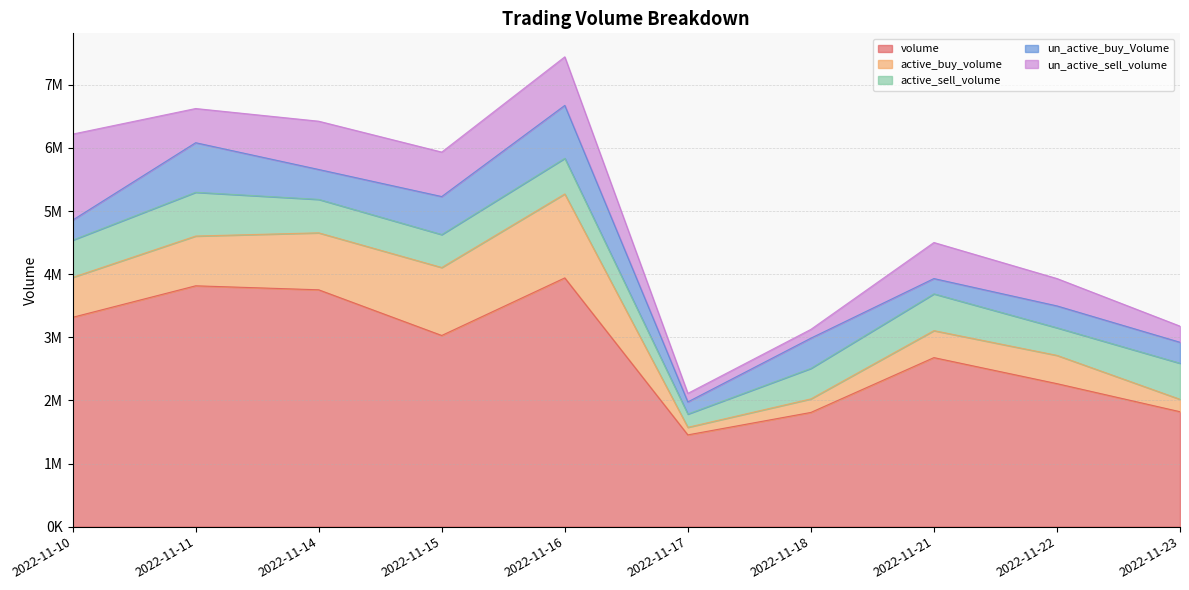

Reading right to left, transcribe all the data shown in this chart.

volume: 2022-11-23=1820875	2022-11-22=2265350	2022-11-21=2677878	2022-11-18=1809300	2022-11-17=1453900	2022-11-16=3940640	2022-11-15=3028600	2022-11-14=3752198	2022-11-11=3815500	2022-11-10=3316200
active_buy_volume: 2022-11-23=196800	2022-11-22=448100	2022-11-21=427400	2022-11-18=214500	2022-11-17=119900	2022-11-16=1330100	2022-11-15=1076498	2022-11-14=902500	2022-11-11=788100	2022-11-10=632400
active_sell_volume: 2022-11-23=571100	2022-11-22=437350	2022-11-21=582900	2022-11-18=483400	2022-11-17=210200	2022-11-16=564700	2022-11-15=522200	2022-11-14=530033	2022-11-11=693600	2022-11-10=589900
un_active_buy_Volume: 2022-11-23=332100	2022-11-22=346200	2022-11-21=242000	2022-11-18=478700	2022-11-17=192100	2022-11-16=837900	2022-11-15=602100	2022-11-14=473600	2022-11-11=785100	2022-11-10=317100
un_active_sell_volume: 2022-11-23=255650	2022-11-22=433500	2022-11-21=571292	2022-11-18=139596	2022-11-17=135600	2022-11-16=769500	2022-11-15=704498	2022-11-14=764800	2022-11-11=541600	2022-11-10=1363000